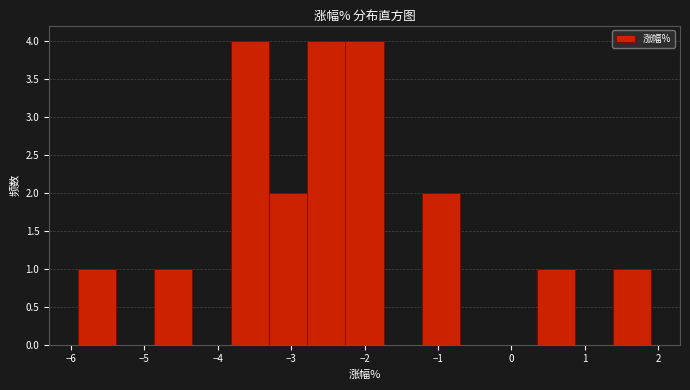

What is the height of the bar covering -1.2 to -0.7 on the x-axis? Neither the bar edges nor the heights are printed on the chart, so give them approximately, as read against the axes.

2